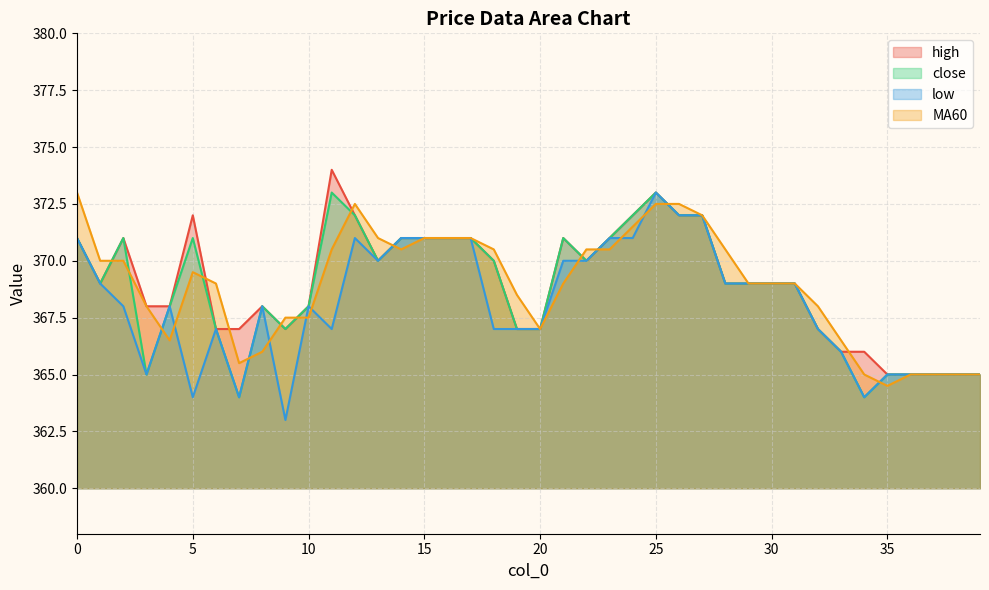

Does the chart have visible grid lines?

Yes